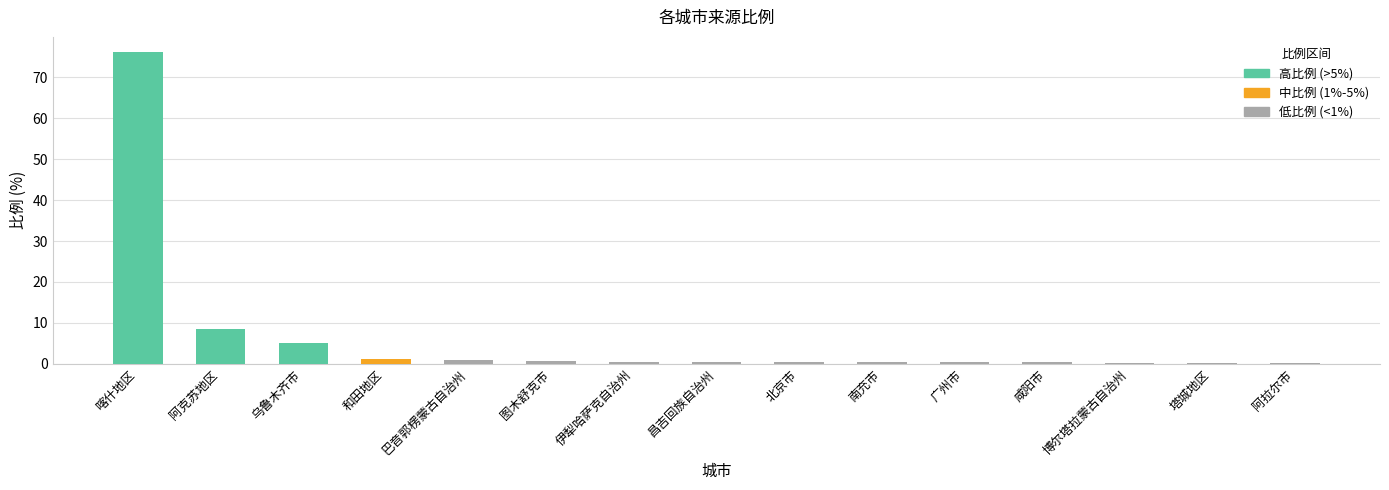

At which category does the chart reach its peak across all series?

喀什地区